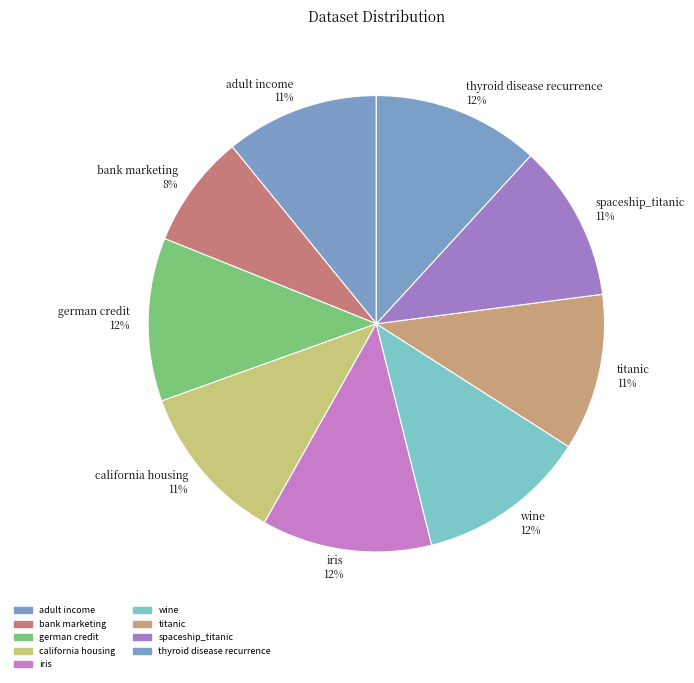

Count the number of slices in the pie.

9